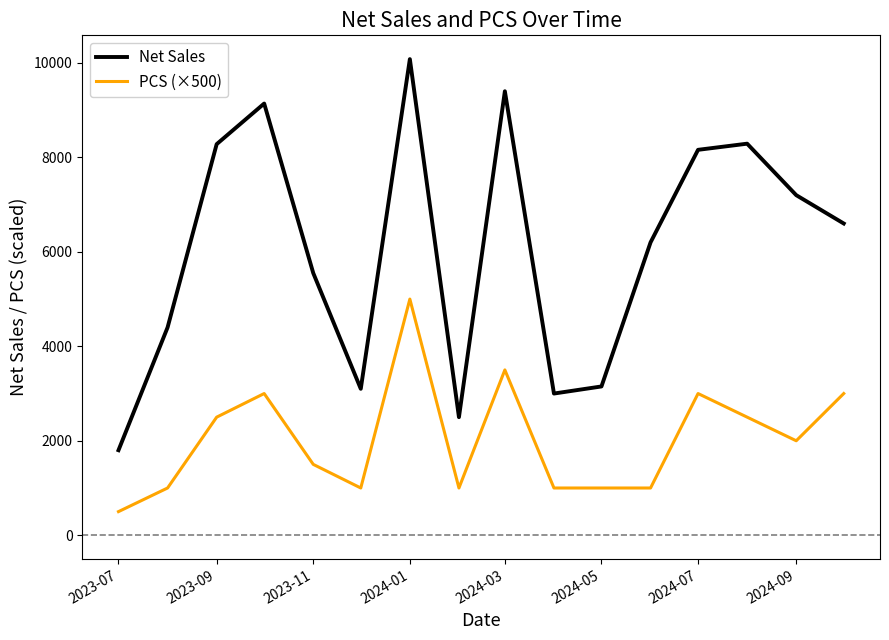

What is the difference between the second highest and minimum values in the PCS (×500) series?

3000